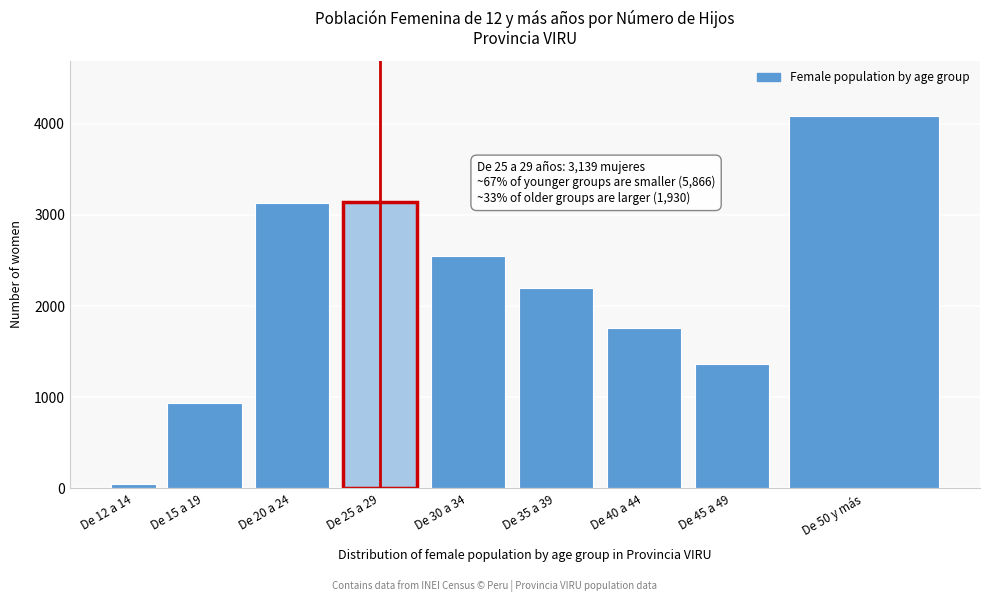

What is the label of the 3rd bar from the right?

De 40 a 44